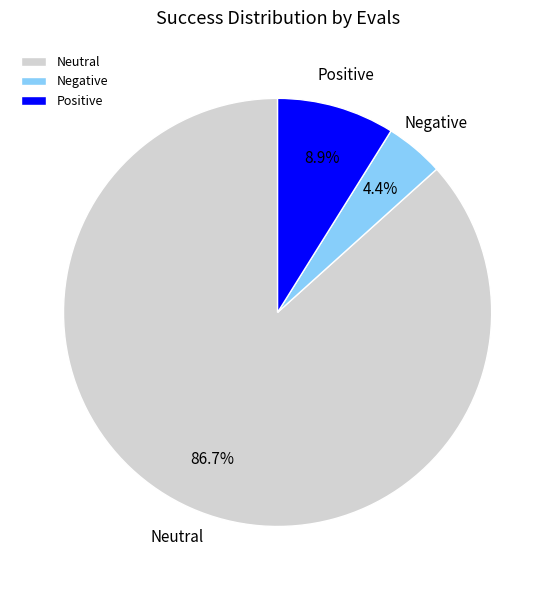

To the nearest percent, what is the difference between the largest and smallest slice percentages?

82%